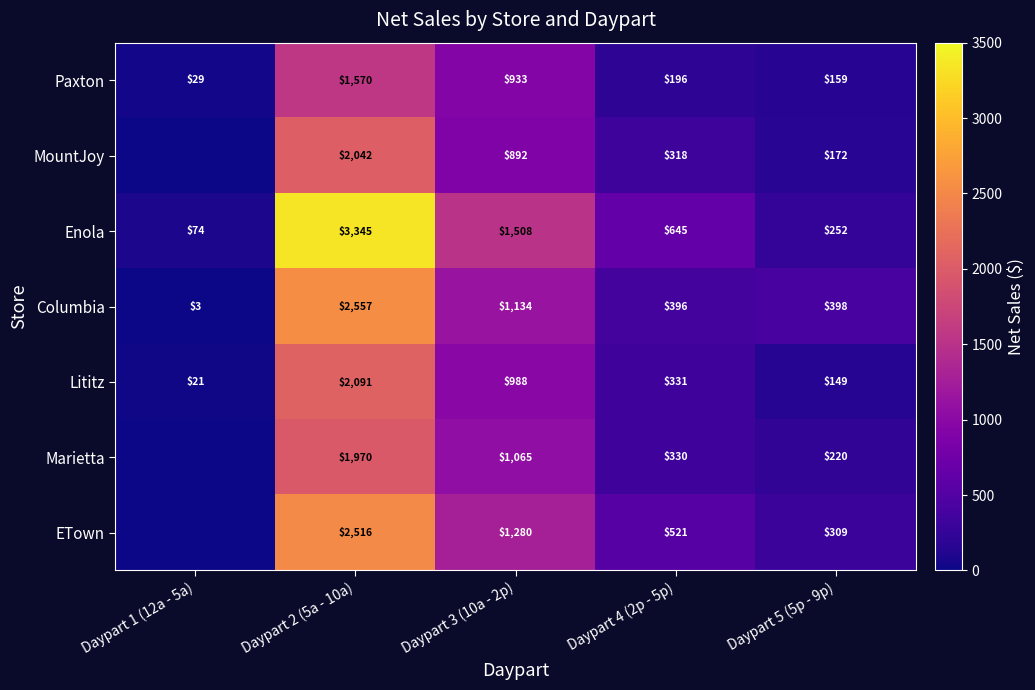

What is the difference between the ETown values at Daypart 4 (2p - 5p) and Daypart 5 (5p - 9p)?

212